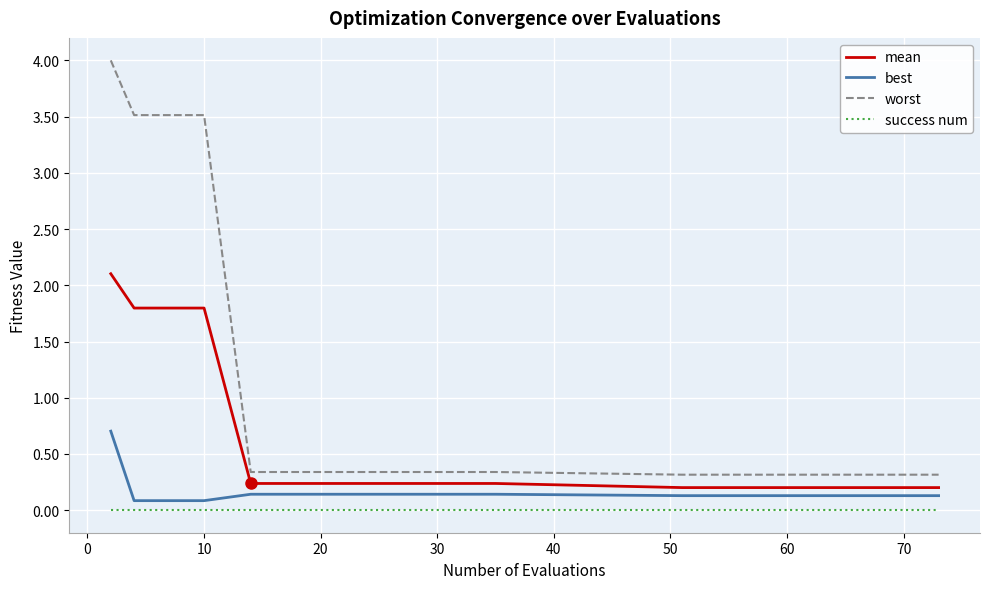

True or false: mean and worst intersect in this chart.

False